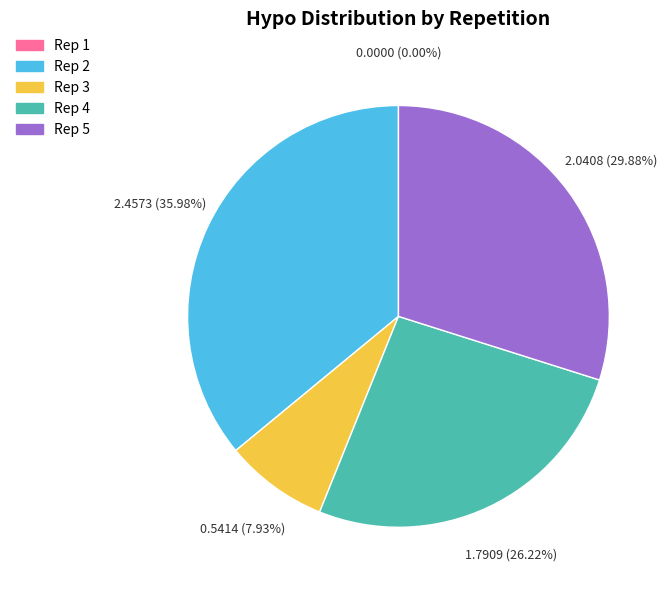

To the nearest percent, what is the difference between the 5 and 3 slice percentages?

22%